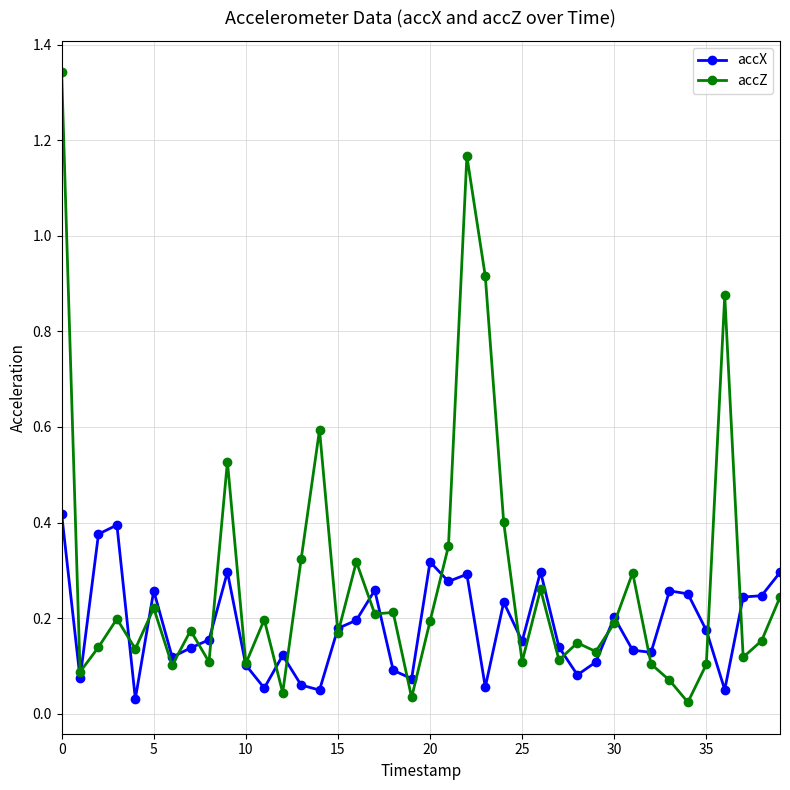

Rank the series by their maximum value, from highest to lowest.

accZ, accX